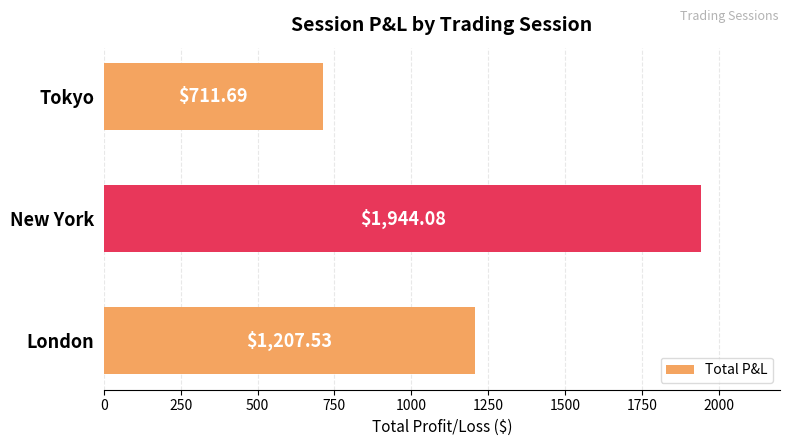

What is the average value?

1287.8